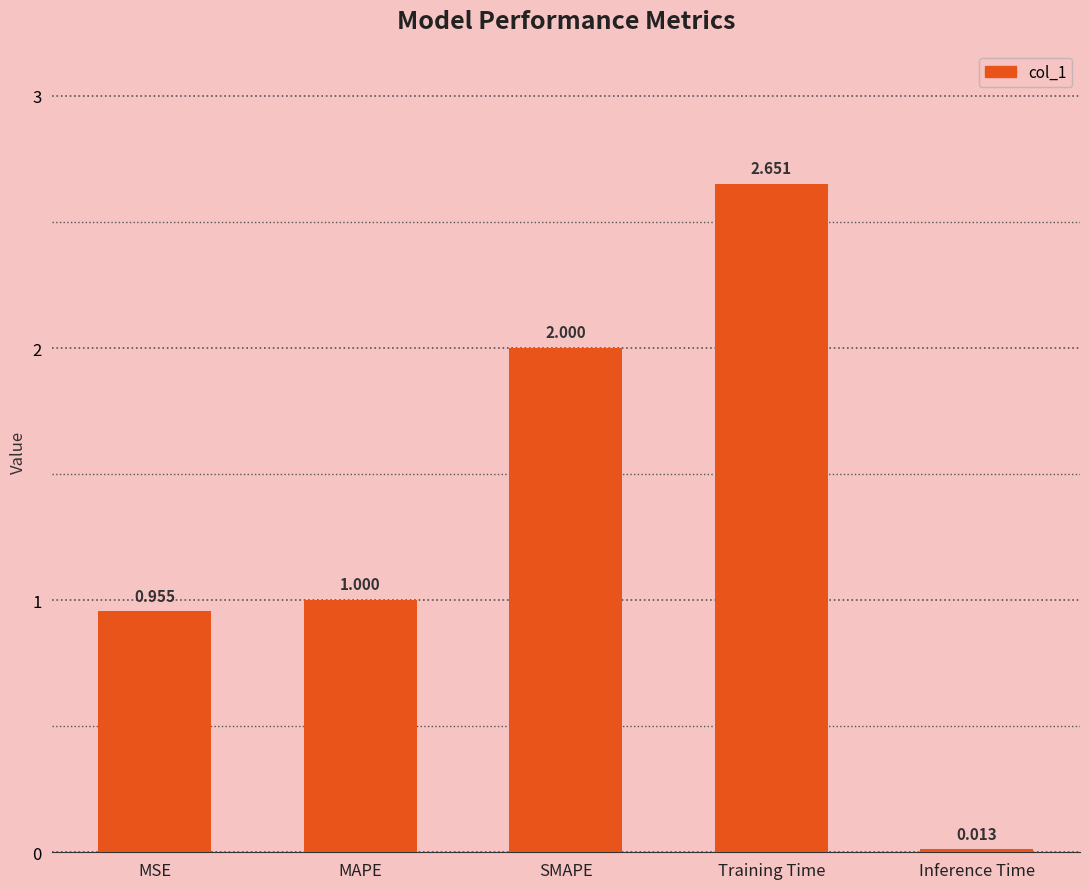

What is the change in value from MSE to Inference Time?

-0.9